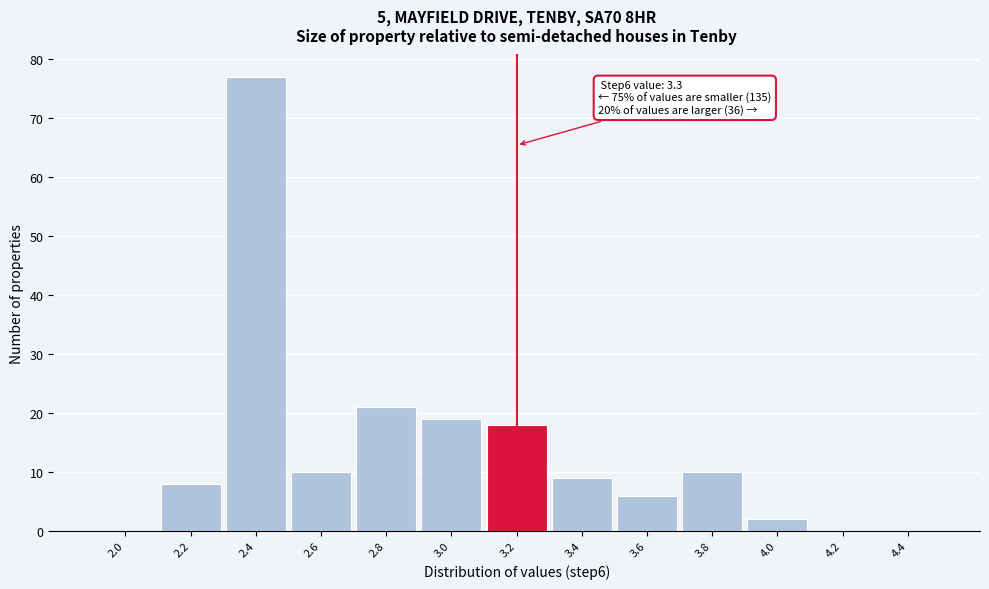

Reading left to right, list all the values displayed in this chart.

2.0=0	2.2=8	2.4=77	2.6=10	2.8=21	3.0=19	3.2=18	3.4=9	3.6=6	3.8=10	4.0=2	4.2=0	4.4=0